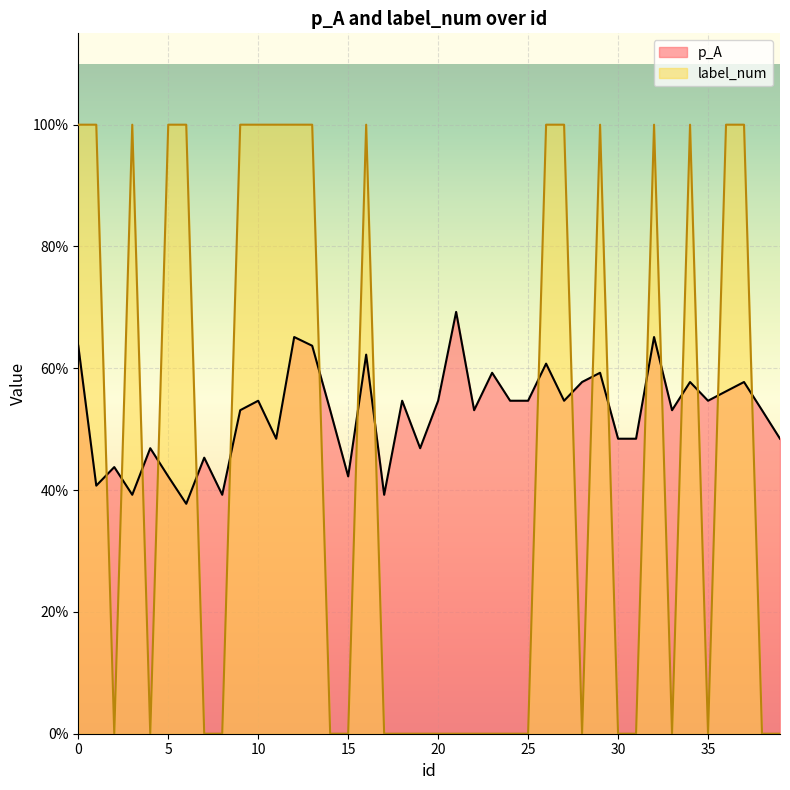

True or false: p_A has a value of 0.4 at 5.

True